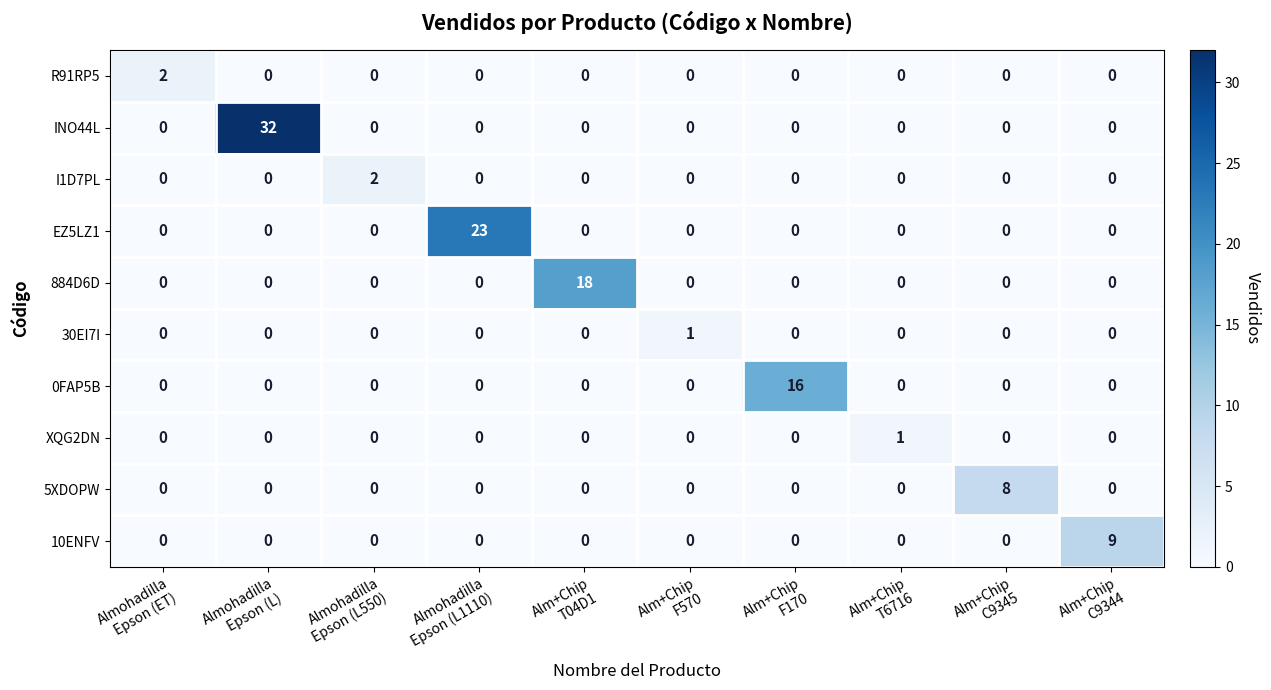

Count the number of categories in the chart.

10